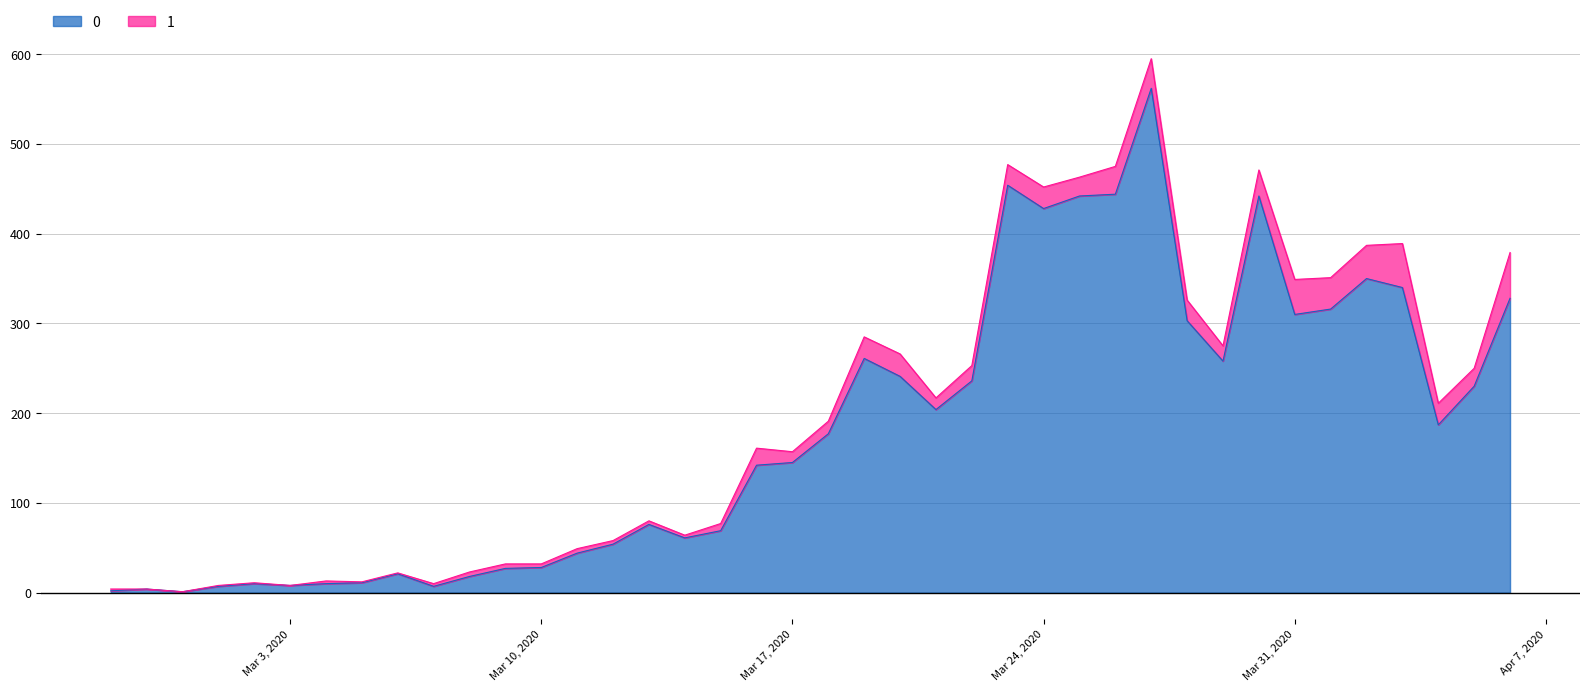

What is the difference between the second highest and minimum values?

453